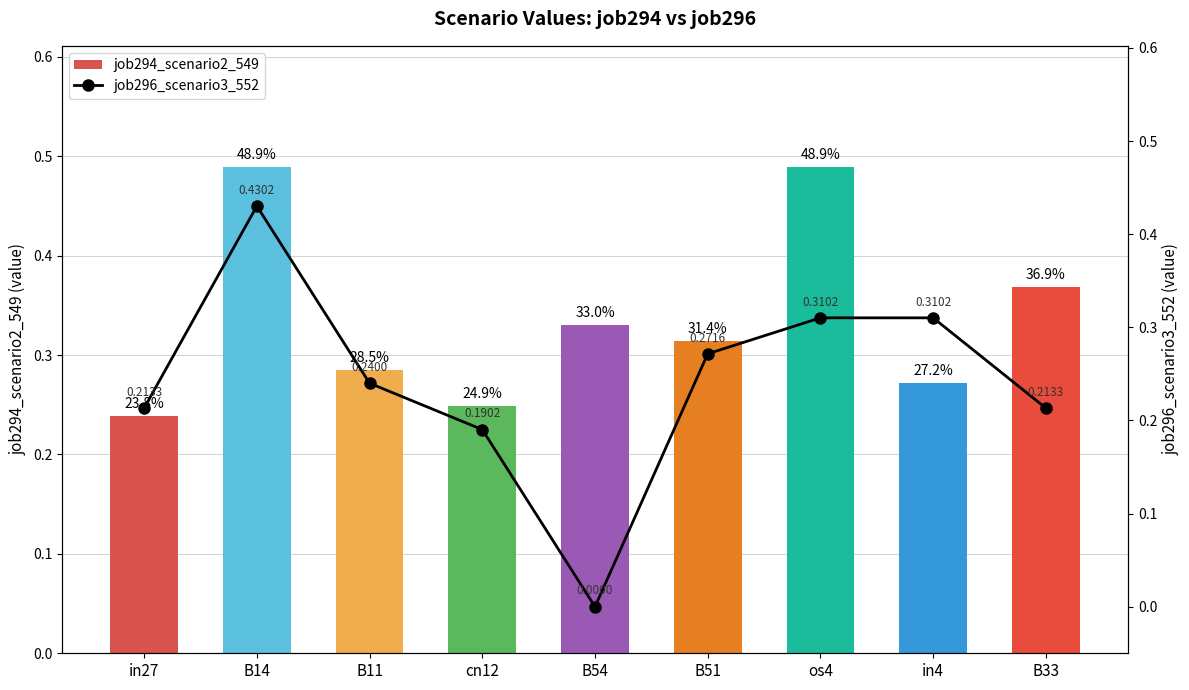

What position from the left is B54?

5